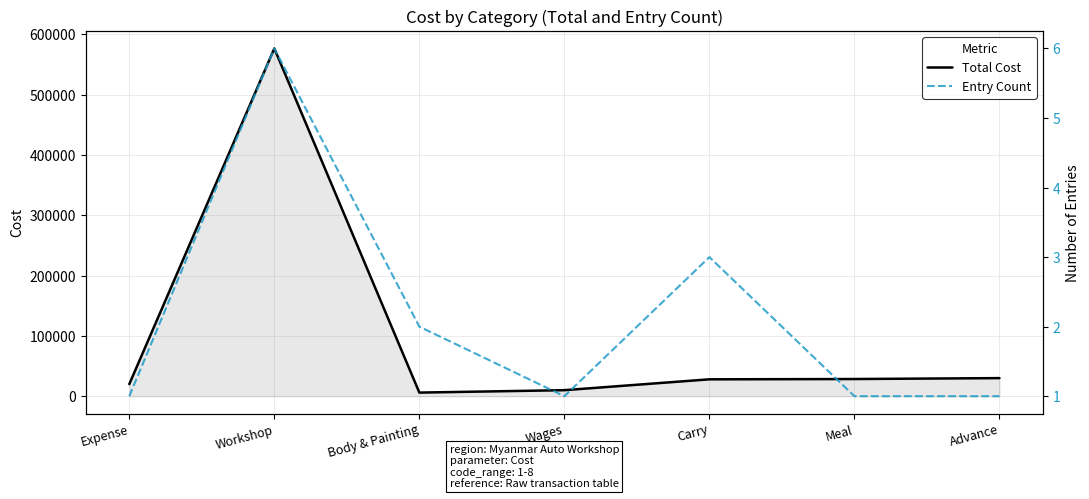

Which series has the widest spread of values?

Total Cost